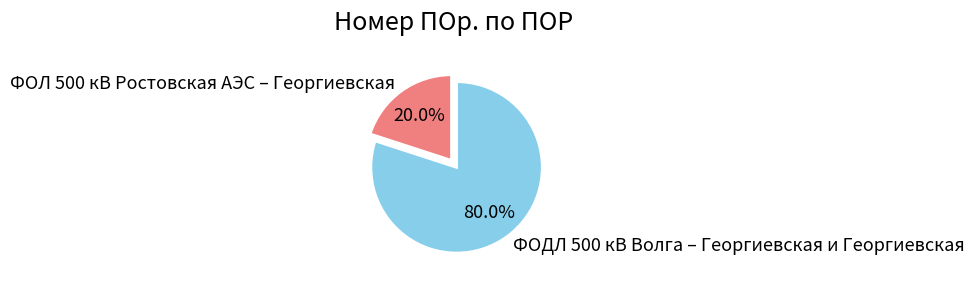

How many segments does this pie chart have?

2